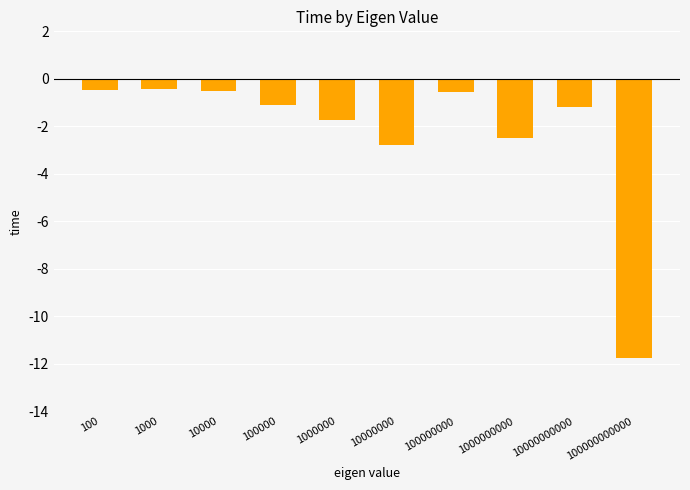

Are the bars grouped side by side (vs. stacked)?

No